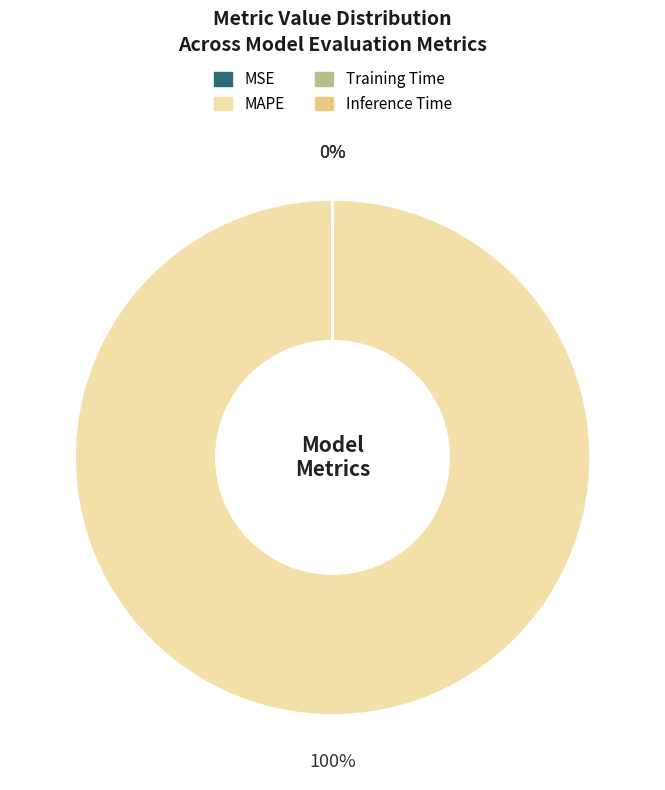

To the nearest percent, what is the average slice percentage?

25%